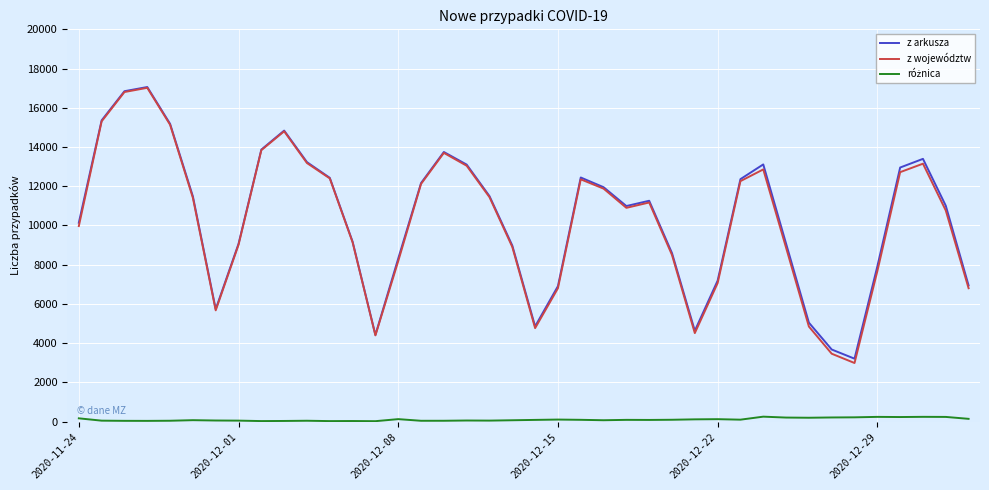

What is the maximum value for z arkusza?

17059